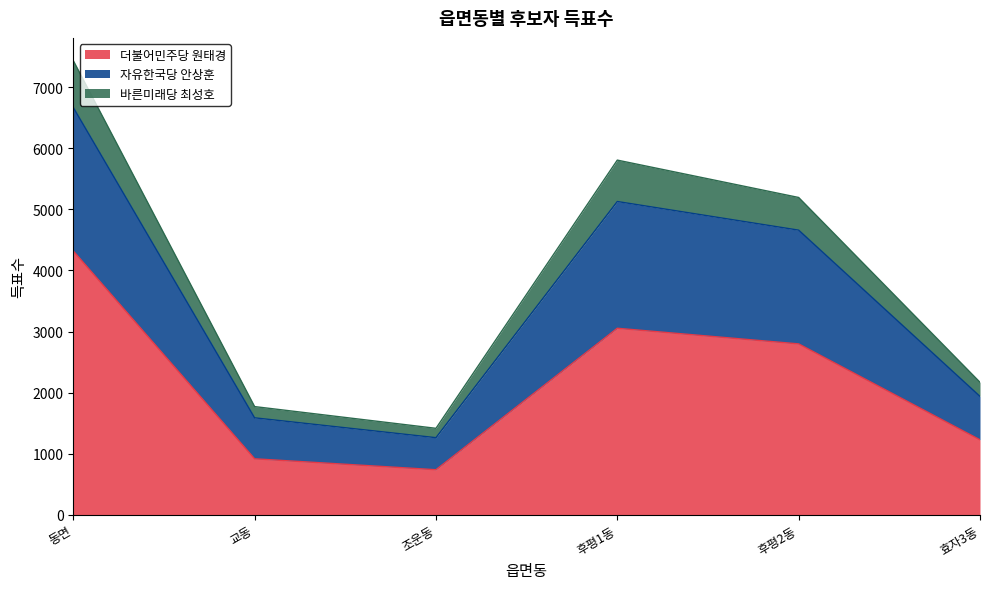

True or false: 바른미래당 최성호 and 자유한국당 안상훈 cross at least once.

False